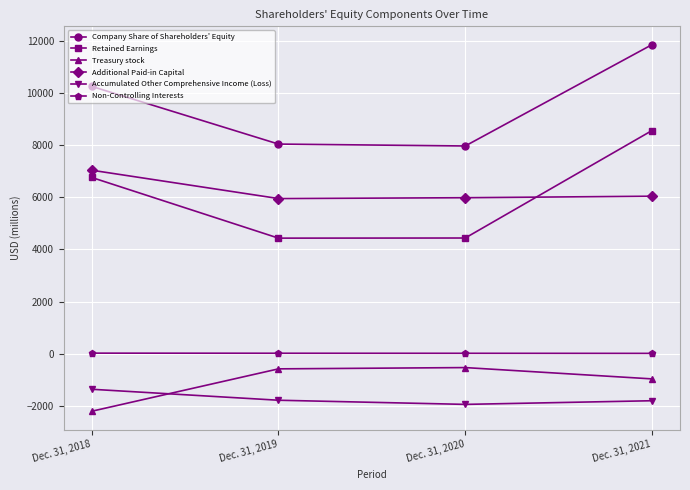

True or false: Additional Paid-in Capital has a value of 9908 at Dec. 31, 2021.

False